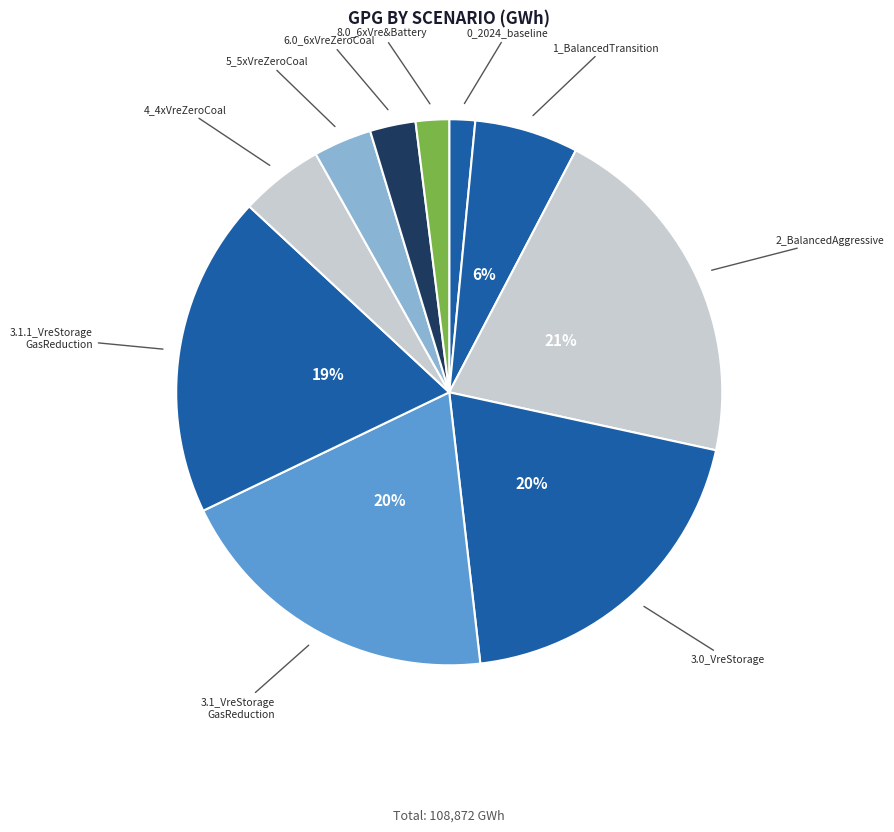

How many slices are in this pie chart?

10